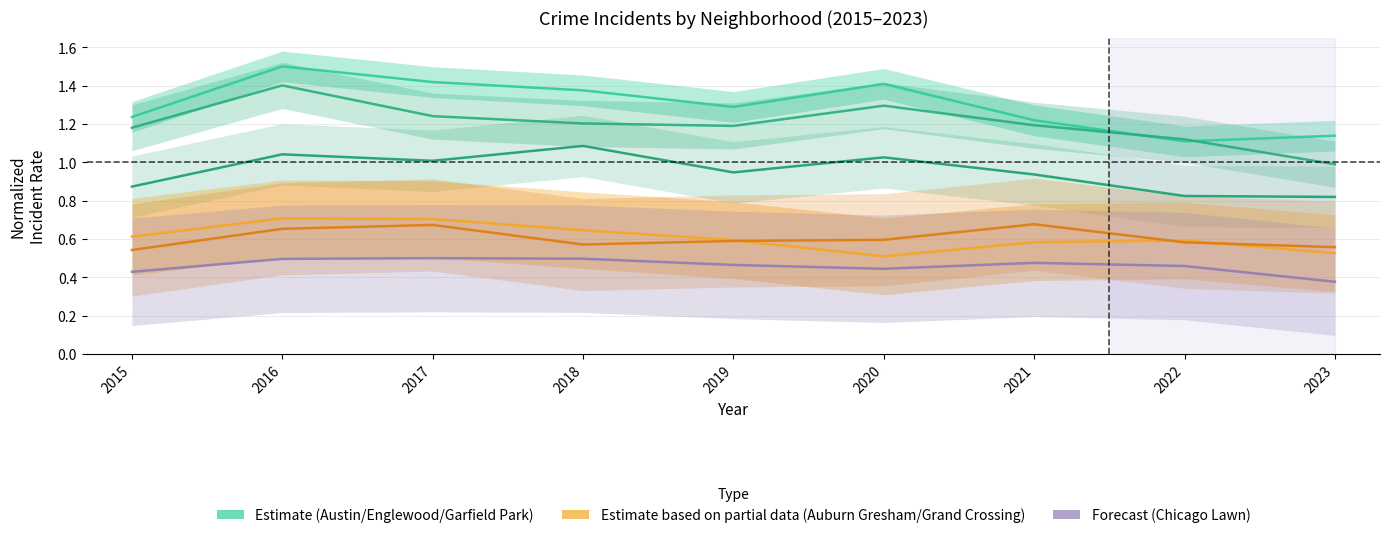

Rank the series by their maximum value, from lowest to highest.

Chicago Lawn, Grand Crossing, Auburn Gresham, Garfield Park, Englewood, Austin